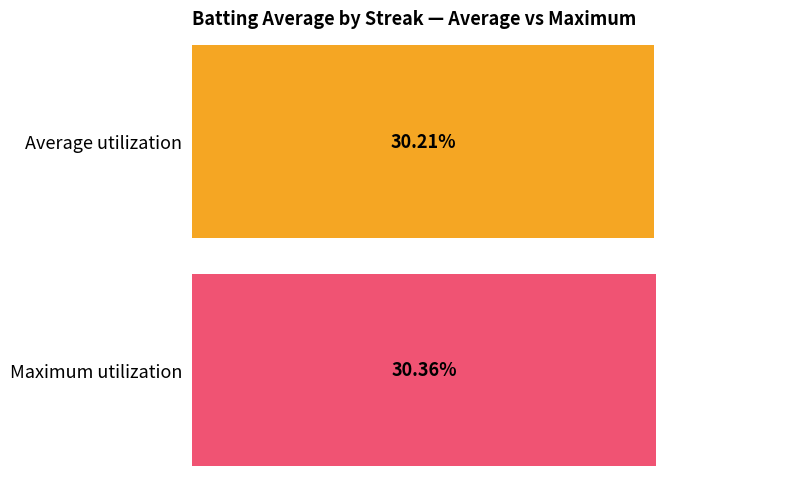

What is the approximate value of Maximum utilization at 19?

0.3